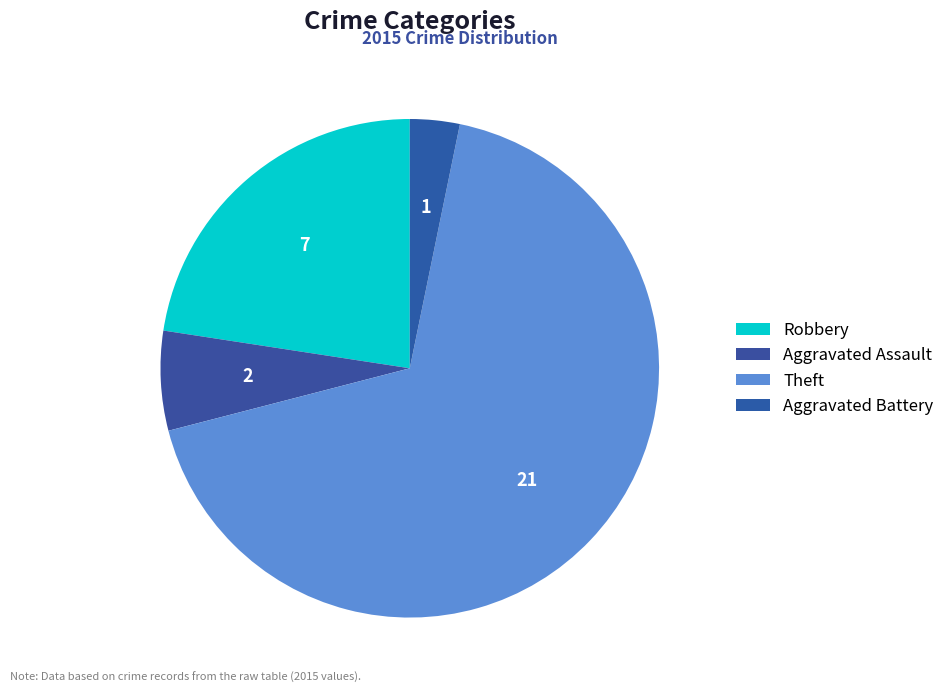

Is the sum of Theft and Robbery greater than half?

Yes